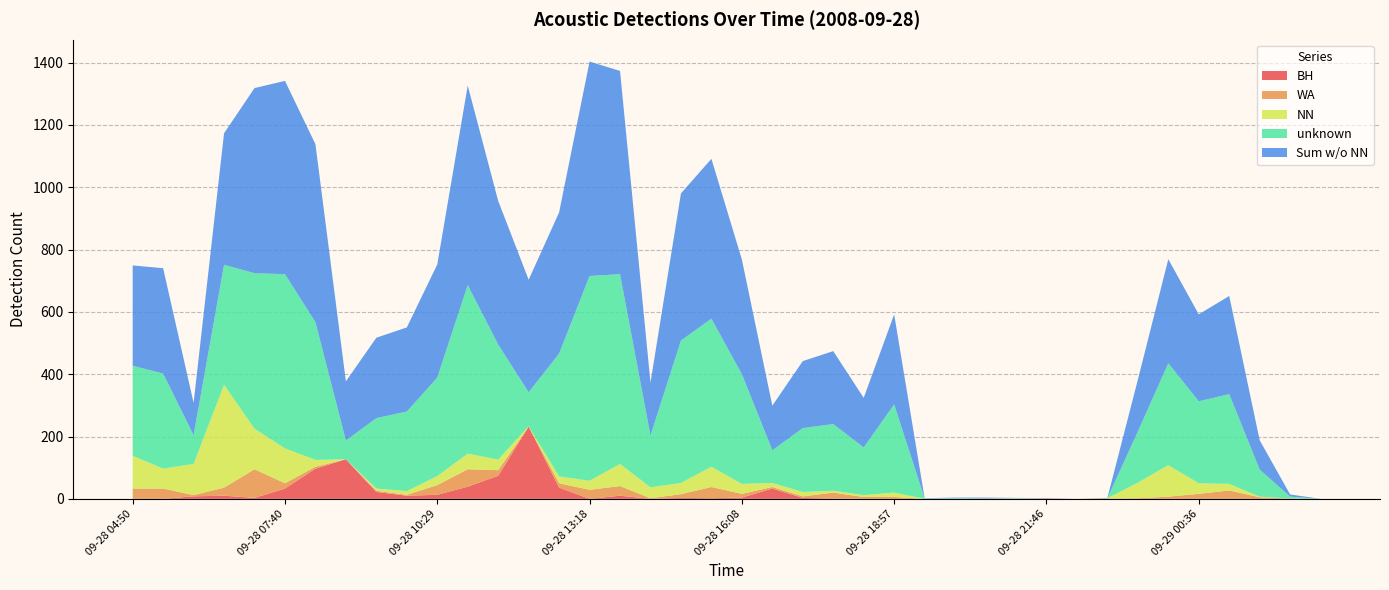

Reading left to right, extract all data points from this chart.

BH: 09-28 04:50=0	09-28 05:24=0	09-28 05:58=8	09-28 06:32=10	09-28 07:06=3	09-28 07:40=33	09-28 08:13=97	09-28 08:47=127	09-28 09:21=22	09-28 09:55=10	09-28 10:29=13	09-28 11:03=39	09-28 11:37=74	09-28 12:11=232	09-28 12:44=36	09-28 13:18=0	09-28 13:52=10	09-28 14:26=0	09-28 15:00=3	09-28 15:34=2	09-28 16:08=4	09-28 16:41=33	09-28 17:15=3	09-28 17:49=1	09-28 18:23=0	09-28 18:57=0	09-28 19:31=0	09-28 20:05=0	09-28 20:39=1	09-28 21:12=0	09-28 21:46=1	09-28 22:20=0	09-28 22:54=1	09-28 23:28=0	09-29 00:02=0	09-29 00:36=0	09-29 01:09=0	09-29 01:43=0	09-29 02:17=0	09-29 02:51=0
WA: 09-28 04:50=33	09-28 05:24=33	09-28 05:58=4	09-28 06:32=26	09-28 07:06=92	09-28 07:40=17	09-28 08:13=6	09-28 08:47=0	09-28 09:21=4	09-28 09:55=3	09-28 10:29=31	09-28 11:03=56	09-28 11:37=18	09-28 12:11=0	09-28 12:44=14	09-28 13:18=29	09-28 13:52=31	09-28 14:26=2	09-28 15:00=12	09-28 15:34=36	09-28 16:08=12	09-28 16:41=5	09-28 17:15=5	09-28 17:49=19	09-28 18:23=6	09-28 18:57=6	09-28 19:31=0	09-28 20:05=0	09-28 20:39=0	09-28 21:12=0	09-28 21:46=0	09-28 22:20=0	09-28 22:54=0	09-28 23:28=2	09-29 00:02=7	09-29 00:36=16	09-29 01:09=27	09-29 01:43=5	09-29 02:17=1	09-29 02:51=0
NN: 09-28 04:50=105	09-28 05:24=64	09-28 05:58=100	09-28 06:32=330	09-28 07:06=130	09-28 07:40=112	09-28 08:13=22	09-28 08:47=0	09-28 09:21=7	09-28 09:55=12	09-28 10:29=29	09-28 11:03=50	09-28 11:37=34	09-28 12:11=1	09-28 12:44=22	09-28 13:18=29	09-28 13:52=71	09-28 14:26=35	09-28 15:00=36	09-28 15:34=65	09-28 16:08=32	09-28 16:41=13	09-28 17:15=14	09-28 17:49=6	09-28 18:23=6	09-28 18:57=14	09-28 19:31=0	09-28 20:05=0	09-28 20:39=0	09-28 21:12=1	09-28 21:46=0	09-28 22:20=0	09-28 22:54=1	09-28 23:28=50	09-29 00:02=101	09-29 00:36=34	09-29 01:09=21	09-29 01:43=2	09-29 02:17=0	09-29 02:51=0
unknown: 09-28 04:50=289	09-28 05:24=305	09-28 05:58=92	09-28 06:32=385	09-28 07:06=499	09-28 07:40=559	09-28 08:13=442	09-28 08:47=60	09-28 09:21=226	09-28 09:55=255	09-28 10:29=316	09-28 11:03=541	09-28 11:37=369	09-28 12:11=109	09-28 12:44=394	09-28 13:18=657	09-28 13:52=609	09-28 14:26=166	09-28 15:00=457	09-28 15:34=475	09-28 16:08=352	09-28 16:41=105	09-28 17:15=205	09-28 17:49=214	09-28 18:23=153	09-28 18:57=283	09-28 19:31=1	09-28 20:05=2	09-28 20:39=1	09-28 21:12=1	09-28 21:46=0	09-28 22:20=0	09-28 22:54=0	09-28 23:28=164	09-29 00:02=327	09-29 00:36=263	09-29 01:09=288	09-29 01:43=87	09-29 02:17=6	09-29 02:51=0
Sum w/o NN: 09-28 04:50=322	09-28 05:24=338	09-28 05:58=104	09-28 06:32=422	09-28 07:06=594	09-28 07:40=620	09-28 08:13=571	09-28 08:47=190	09-28 09:21=258	09-28 09:55=270	09-28 10:29=363	09-28 11:03=640	09-28 11:37=461	09-28 12:11=361	09-28 12:44=453	09-28 13:18=688	09-28 13:52=652	09-28 14:26=170	09-28 15:00=472	09-28 15:34=513	09-28 16:08=368	09-28 16:41=143	09-28 17:15=215	09-28 17:49=234	09-28 18:23=159	09-28 18:57=289	09-28 19:31=1	09-28 20:05=2	09-28 20:39=2	09-28 21:12=1	09-28 21:46=1	09-28 22:20=0	09-28 22:54=1	09-28 23:28=166	09-29 00:02=334	09-29 00:36=279	09-29 01:09=315	09-29 01:43=94	09-29 02:17=7	09-29 02:51=0